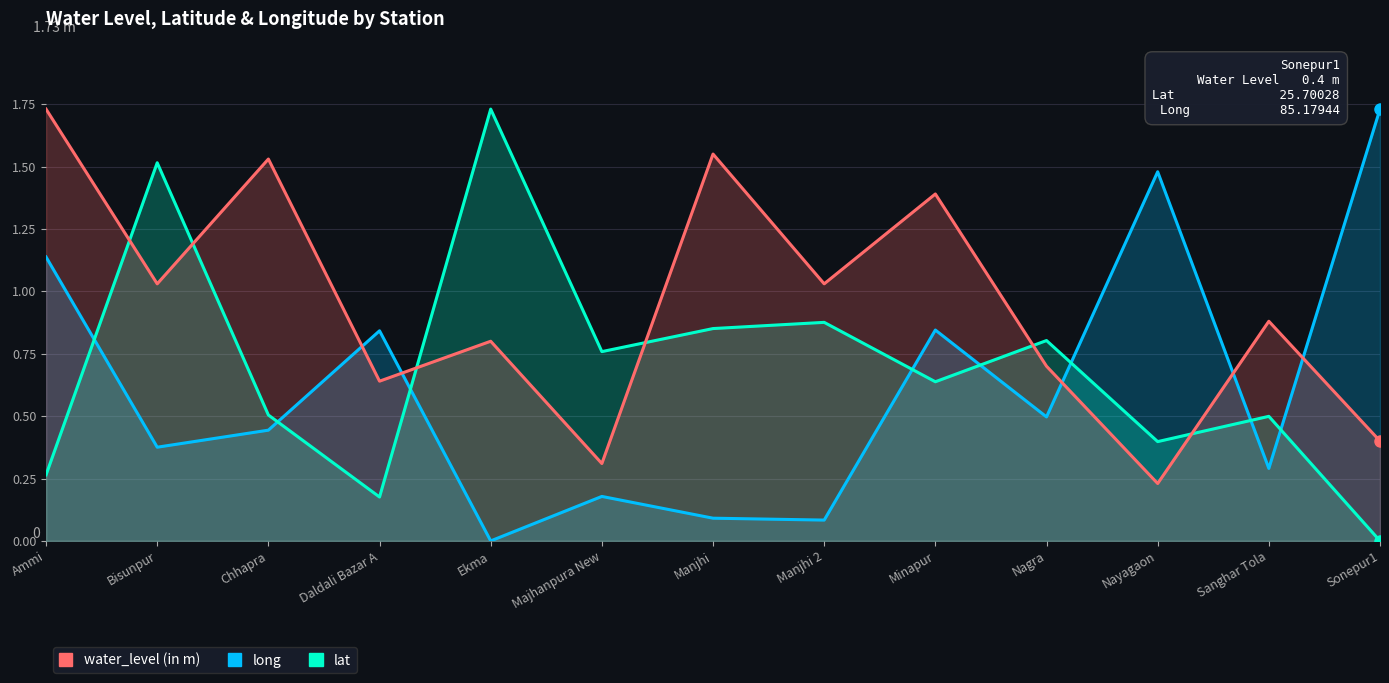

What is the difference between the second highest and minimum values in the lat series?

1.5